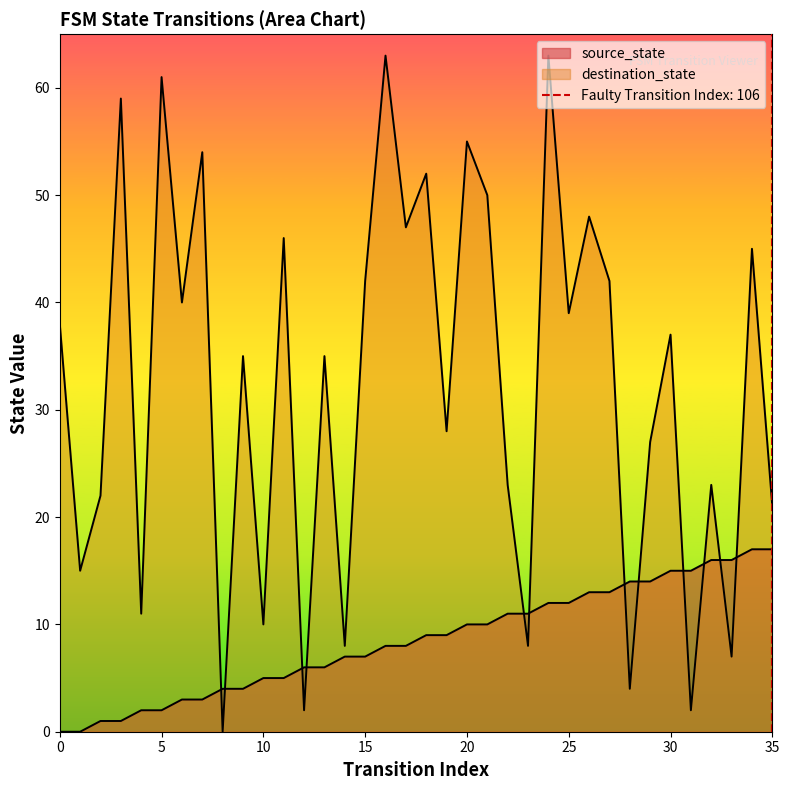

What is the average value of the source_state series?

8